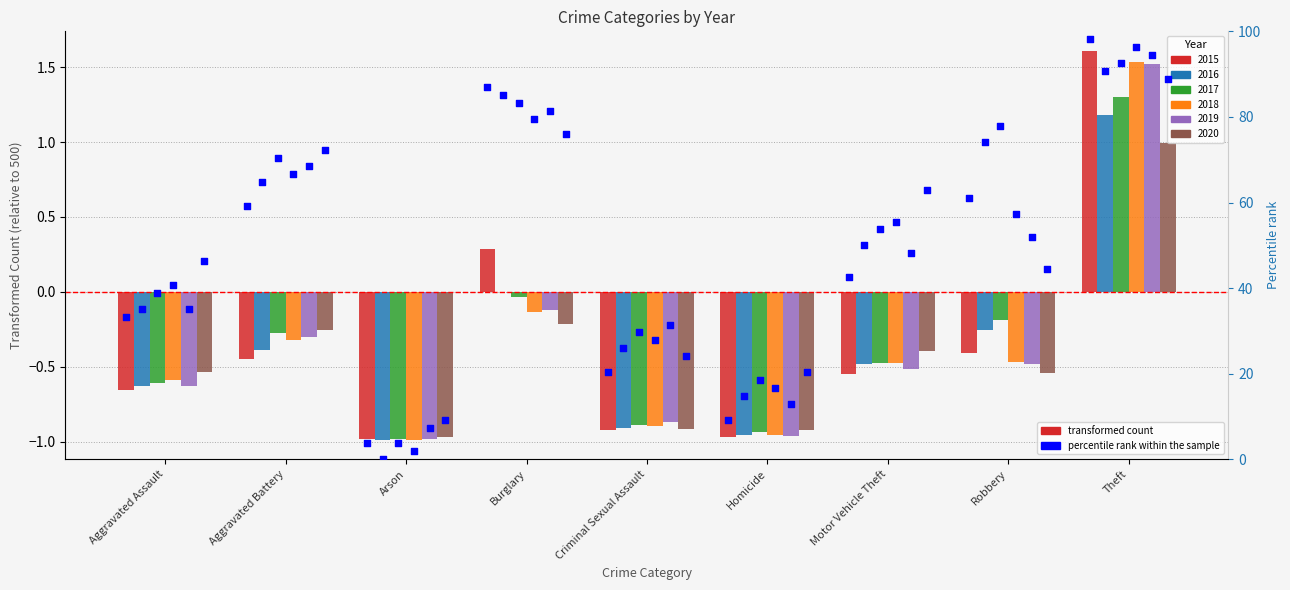

What are all the series names shown in the legend?

2015, 2016, 2017, 2018, 2019, 2020